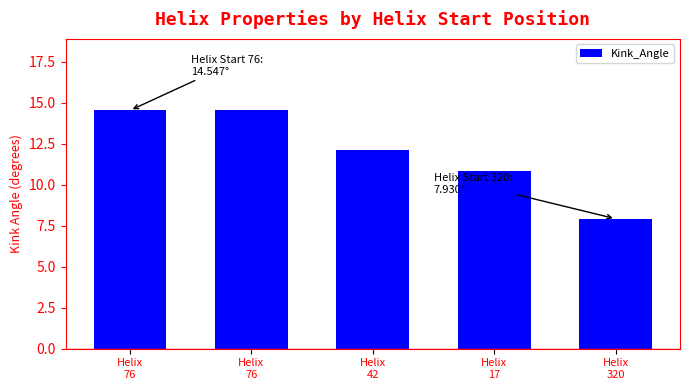

Does the chart contain stacked bars?

No